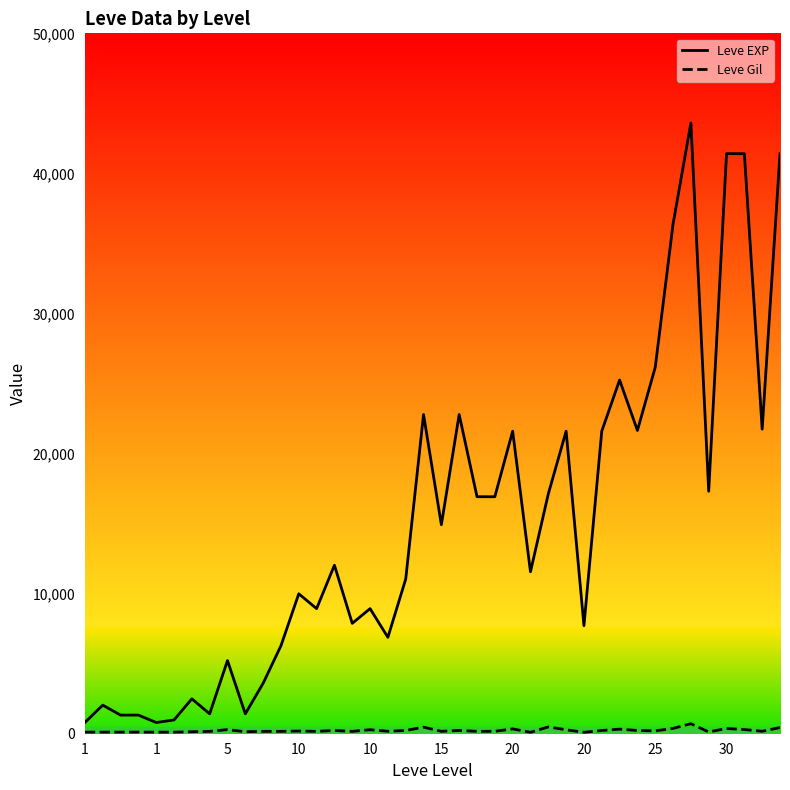

True or false: Leve Gil and Leve EXP intersect in this chart.

False